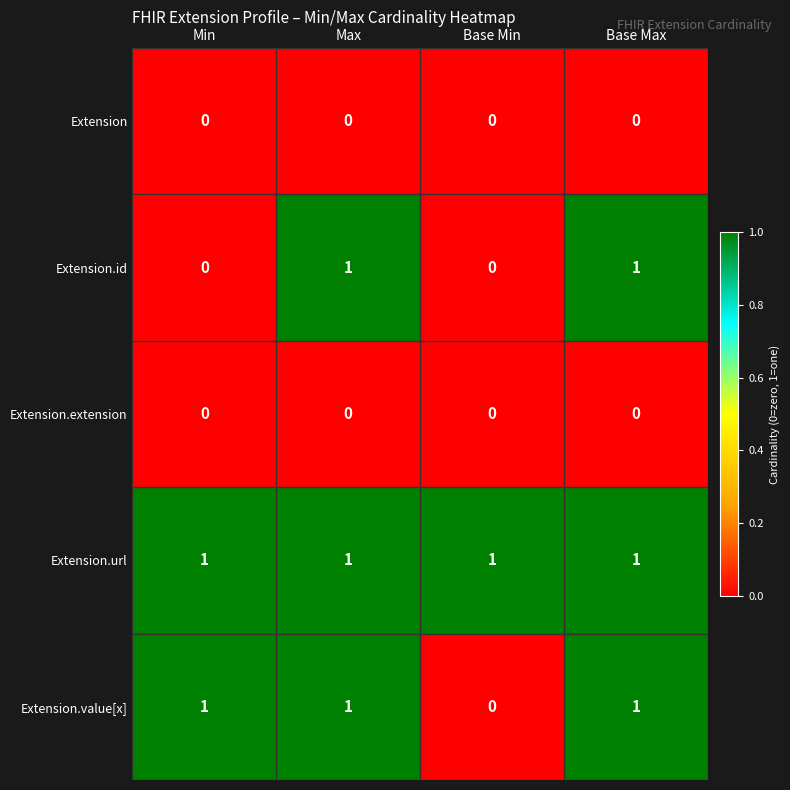

Count the Extension.id values in the range 0 to 1.

4